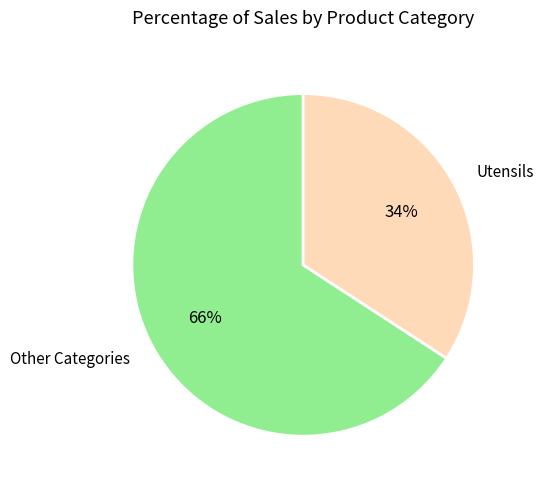

Is the sum of Other Categories and Utensils greater than half?

Yes